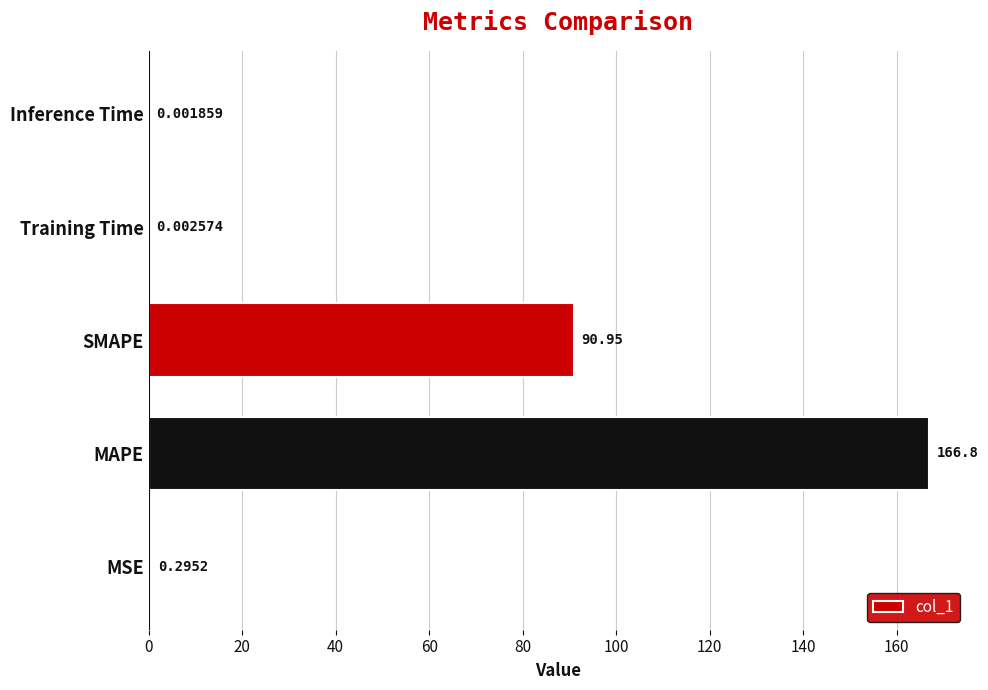

How many distinct data groups are displayed?

1